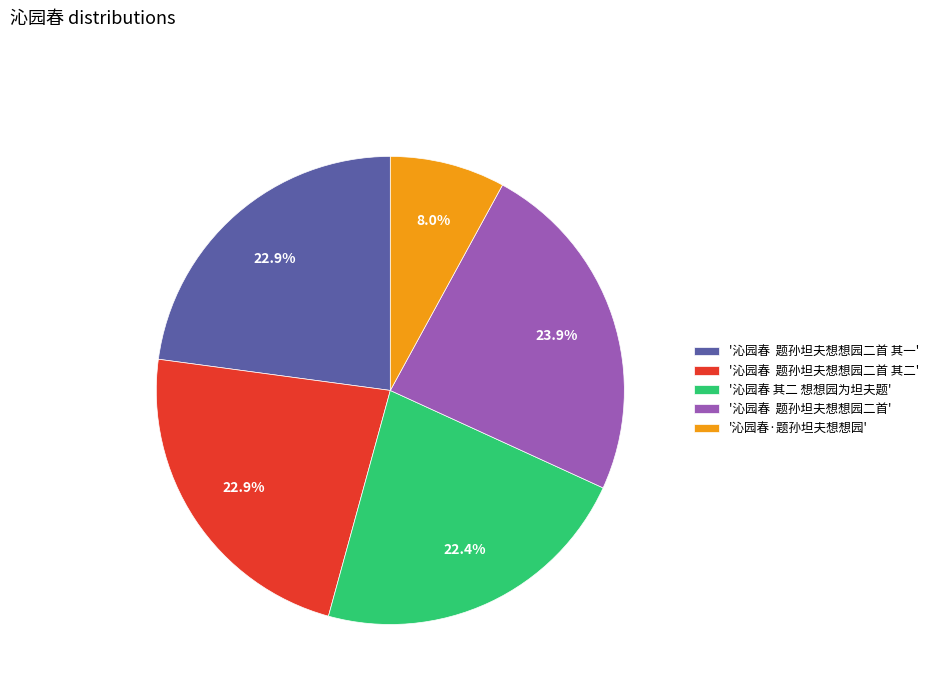

Is there any slice that represents more than half of the pie?

No